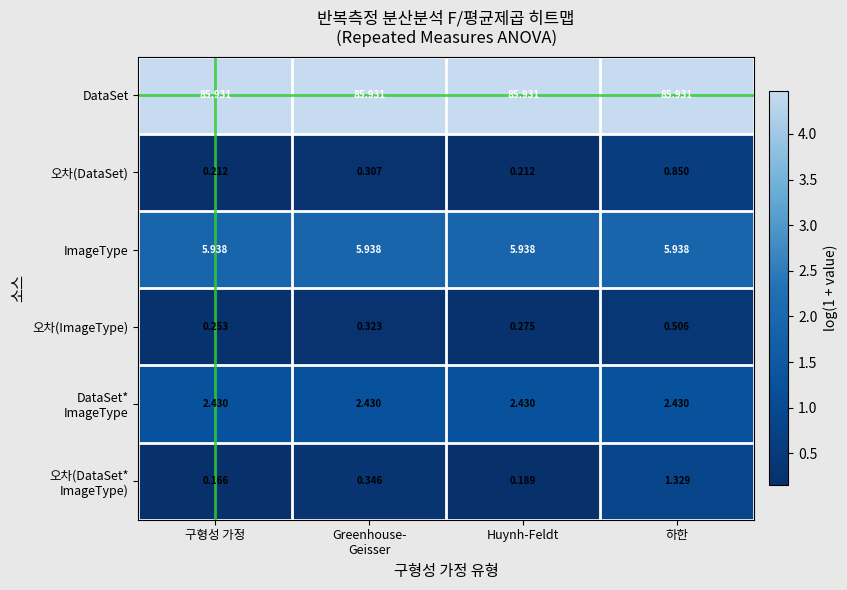

Which series has the largest total across all categories?

DataSet